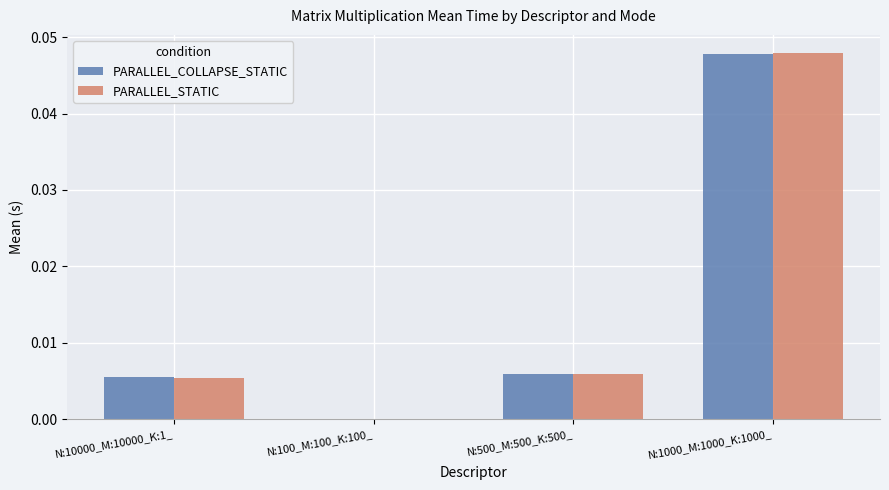

Is the value of PARALLEL_STATIC at N:500_M:500_K:500_ greater than the value of PARALLEL_COLLAPSE_STATIC at N:100_M:100_K:100_?

Yes